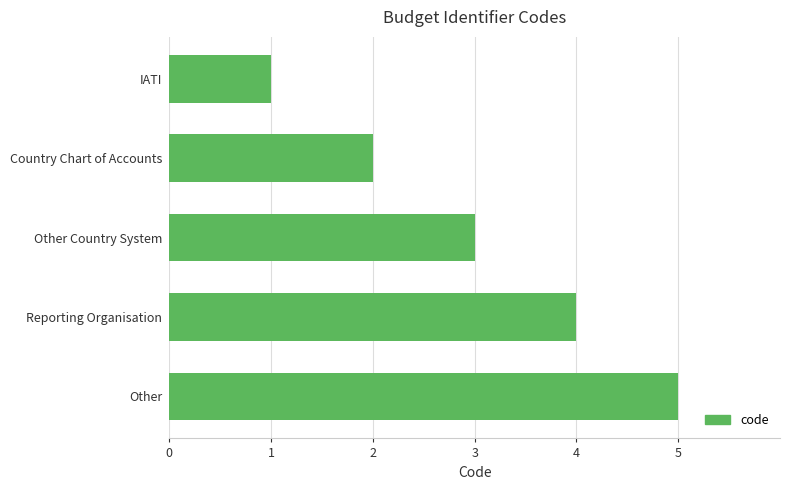

How many bars are there in total?

5